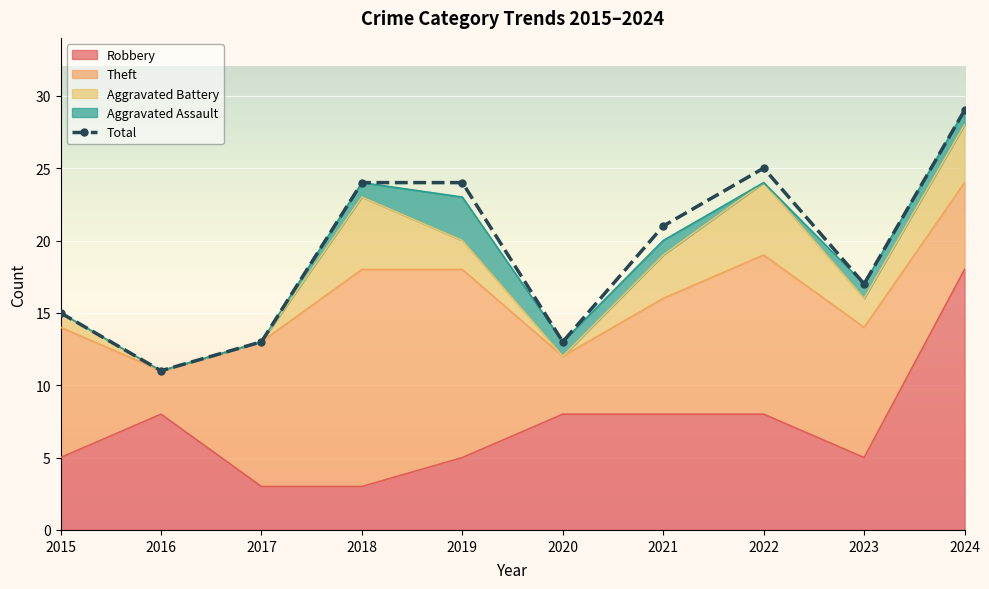

What is the difference between the Robbery values at 2023 and 2018?

2